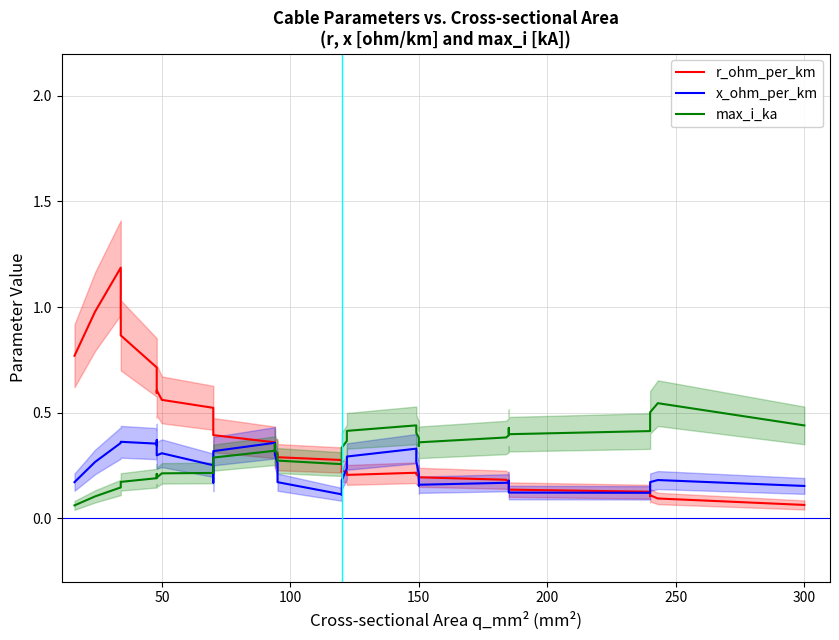

List the series in order of their peak value, lowest first.

x_ohm_per_km, max_i_ka, r_ohm_per_km